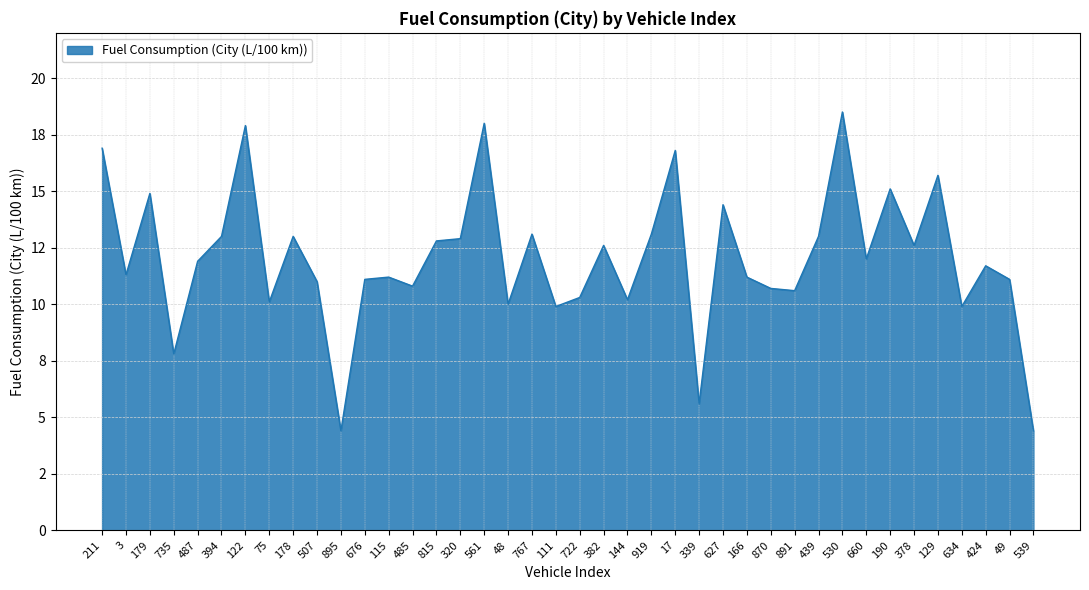

Is this an area chart (filled region under the line)?

Yes